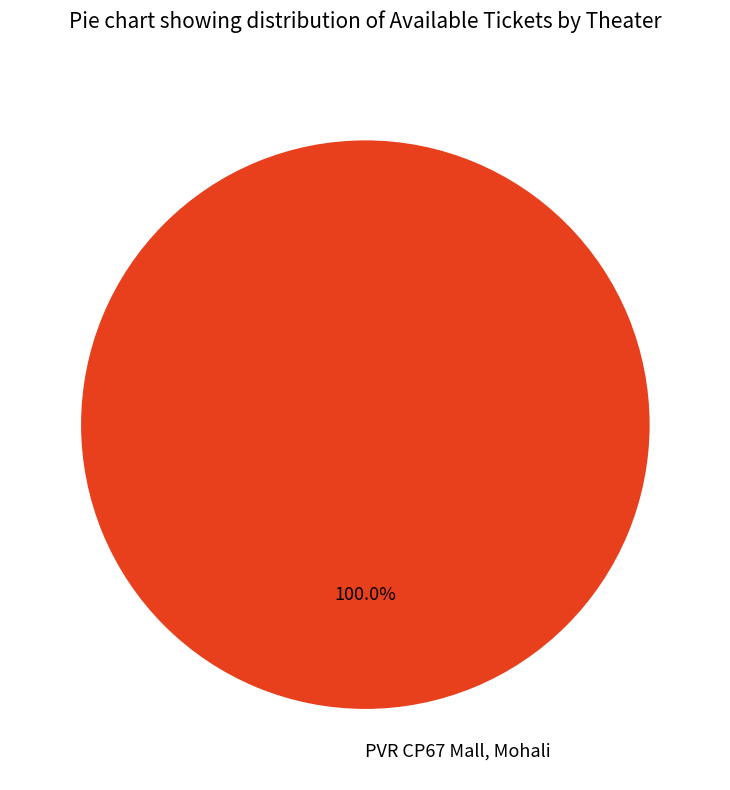

Rank the categories by value from highest to lowest.

PVR CP67 Mall, Mohali